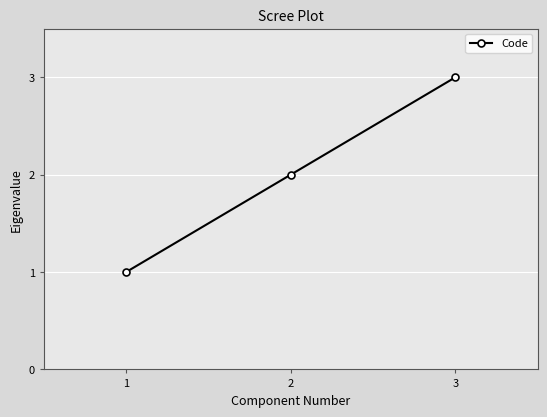

What is the difference between the values at 1 and 3?

2